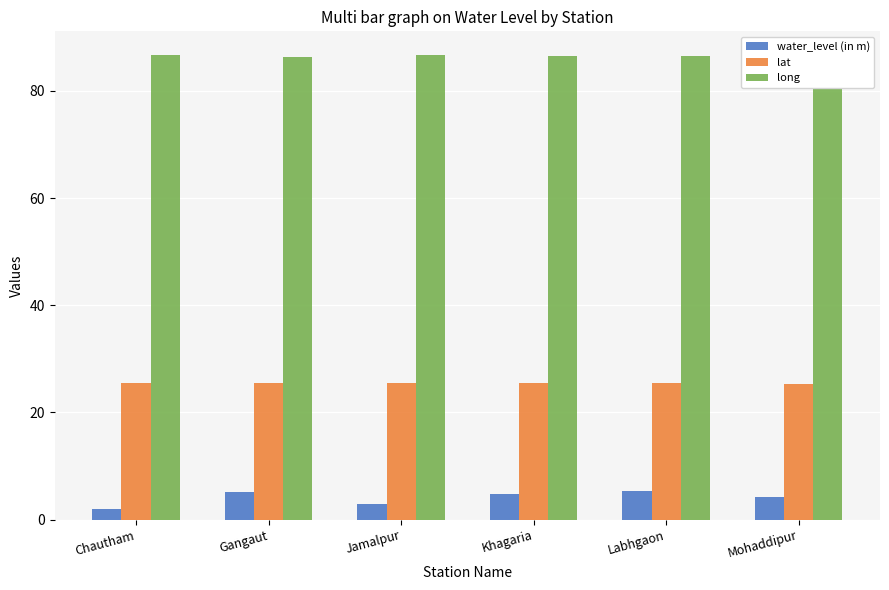

What is the greatest value displayed?

86.7